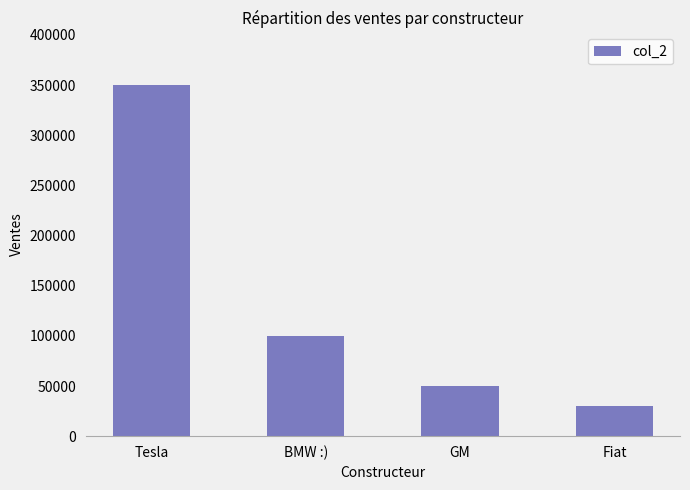

Is it true that the value at GM is 34012?

False